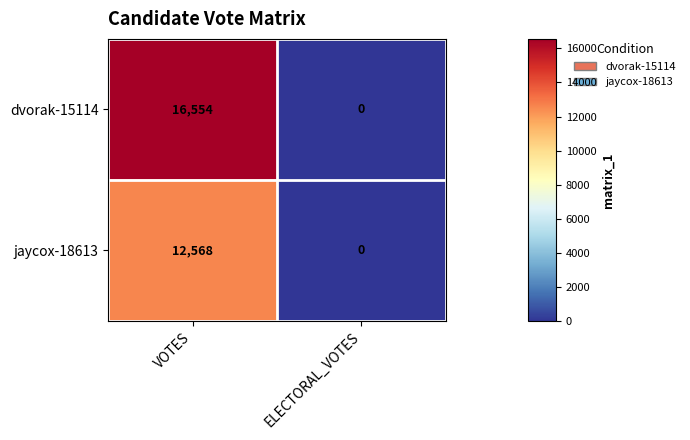

Rank the series by their maximum value, from highest to lowest.

dvorak-15114, jaycox-18613